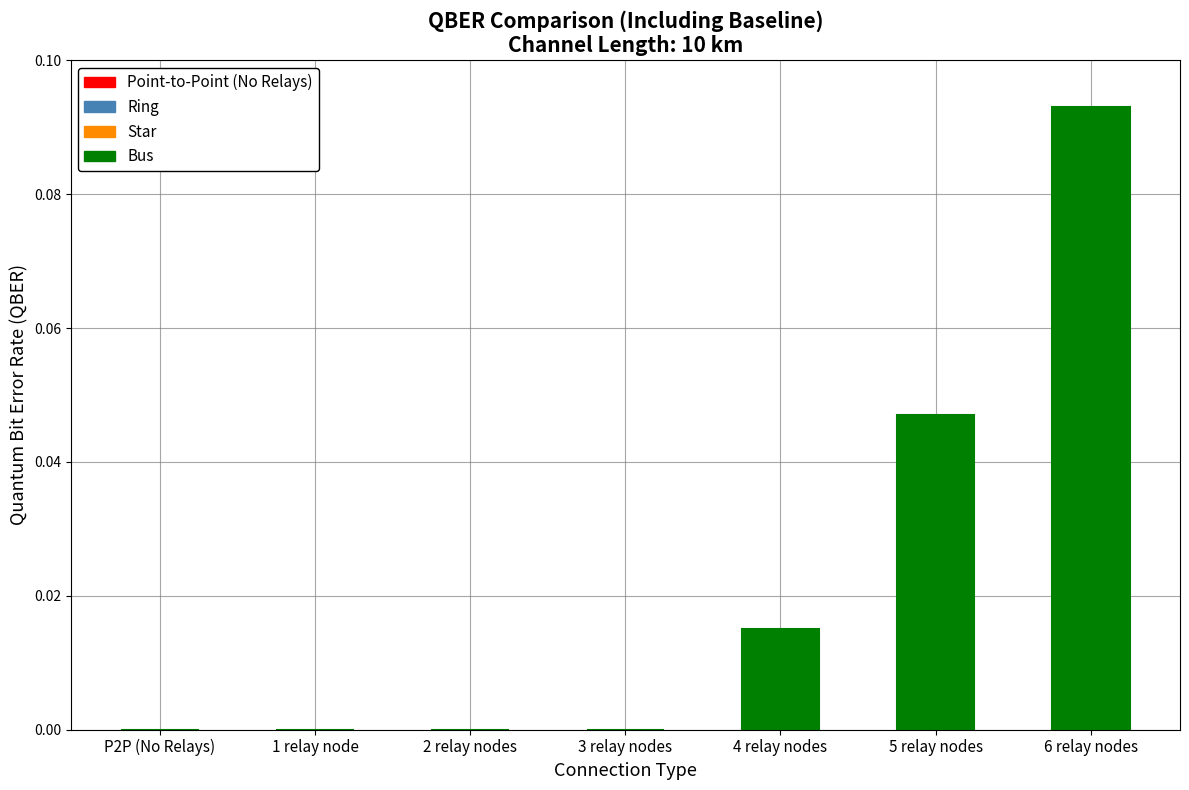

How many series are shown in this chart?

1